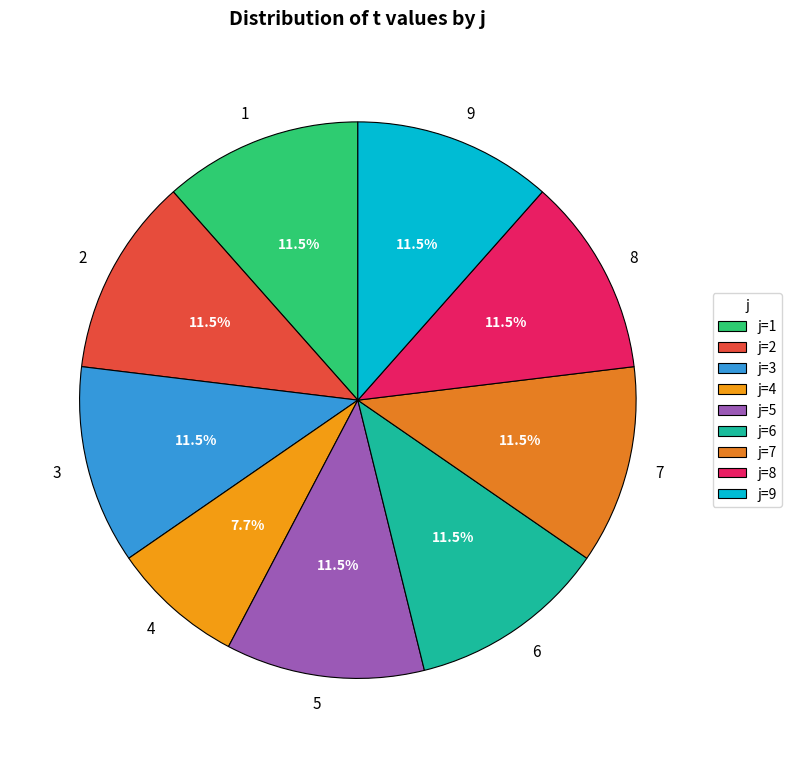

Which has a higher value, 4 or 5?

5